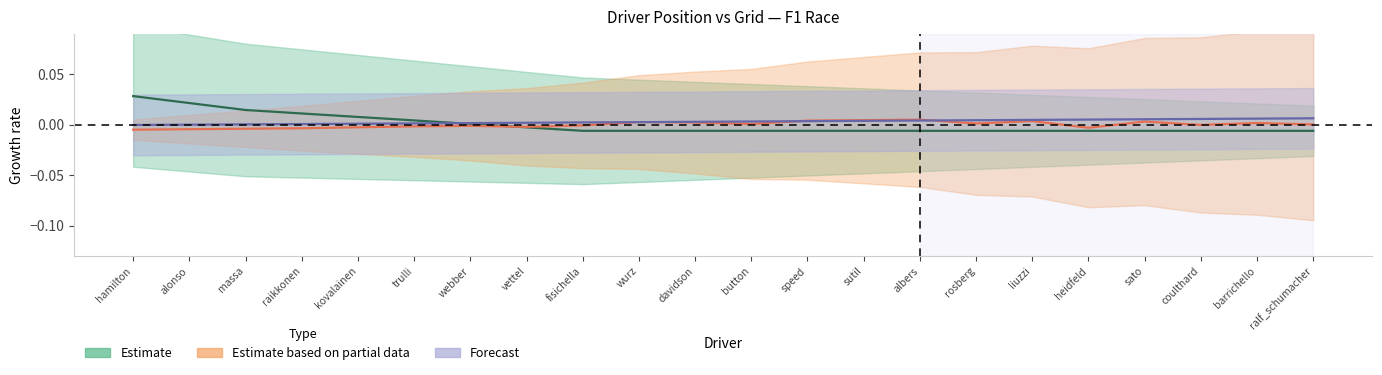

True or false: Estimate based on partial data and Forecast cross at least once.

True